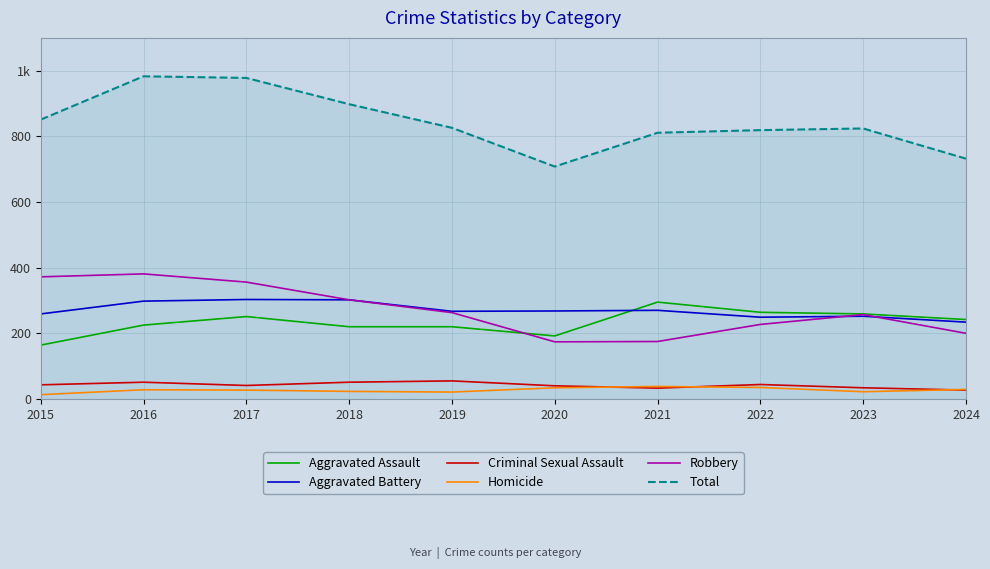

Which label corresponds to the largest value in the chart?

2016